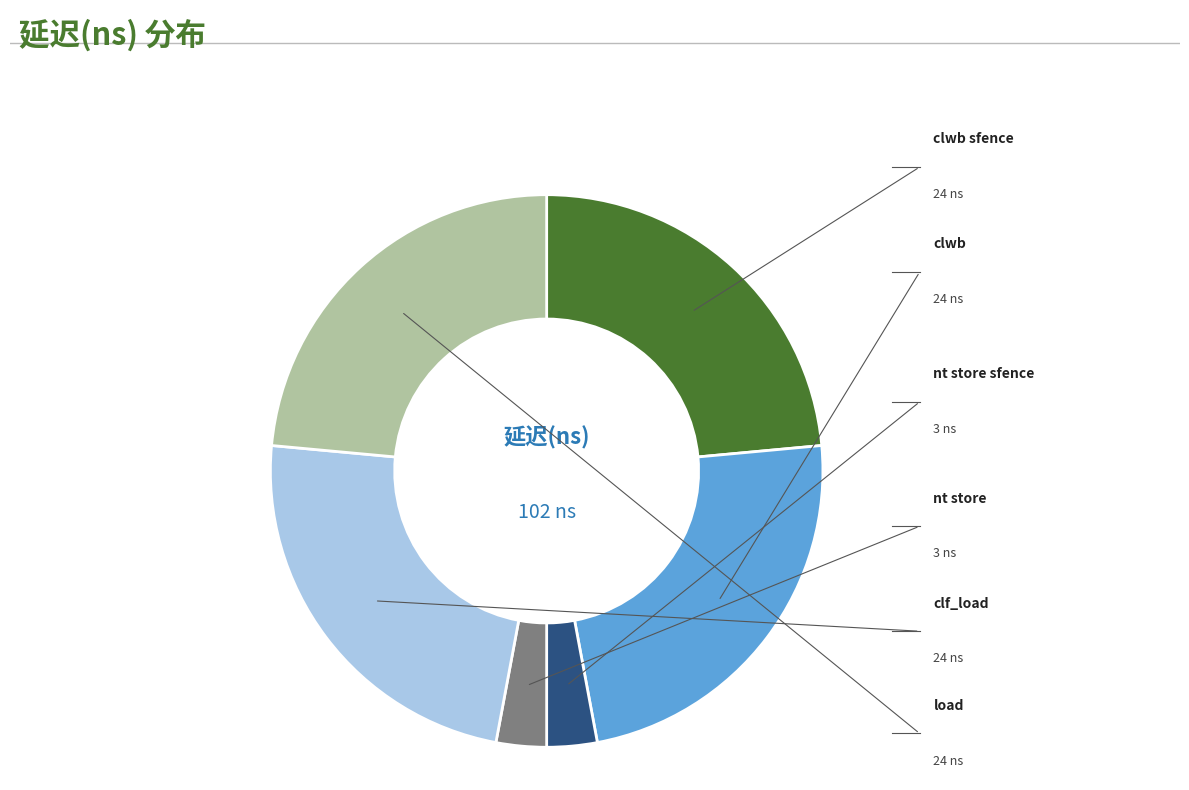

Does load account for over 50% of the chart?

No